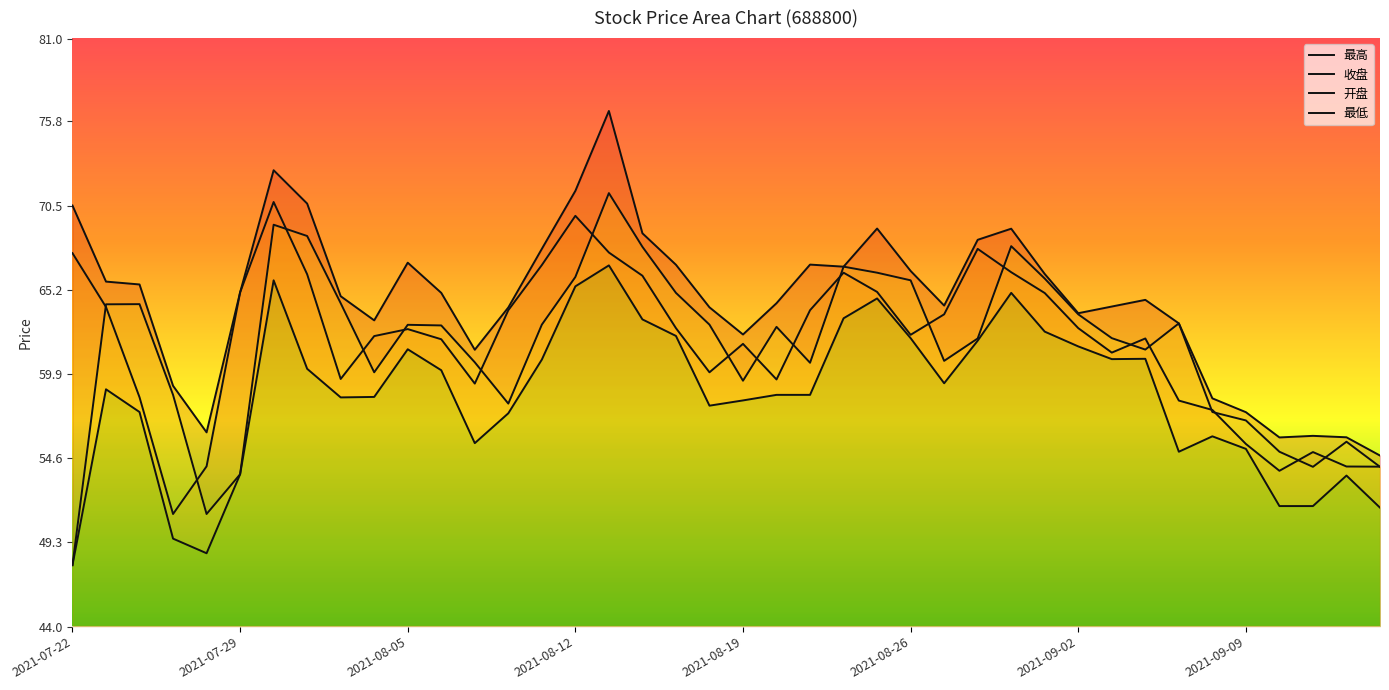

True or false: 收盘 and 最低 cross at least once.

False